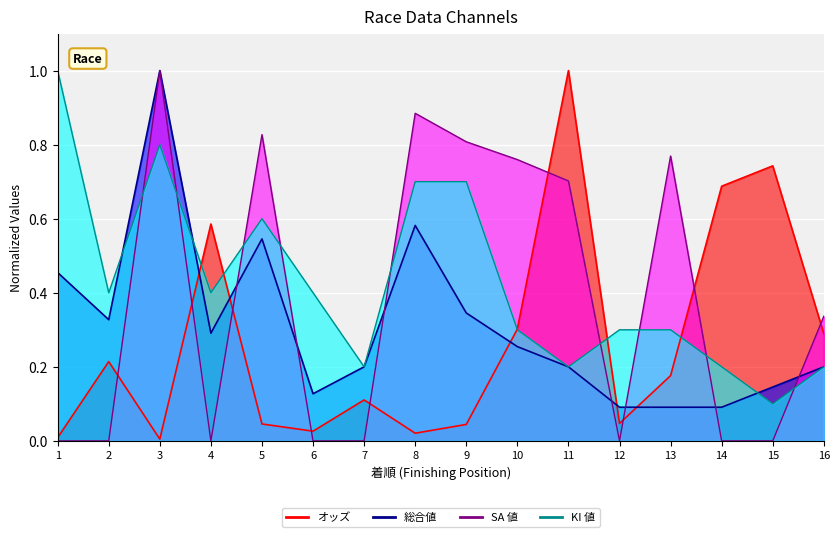

What is the difference between the KI 値 values at 10 and 2?

0.1